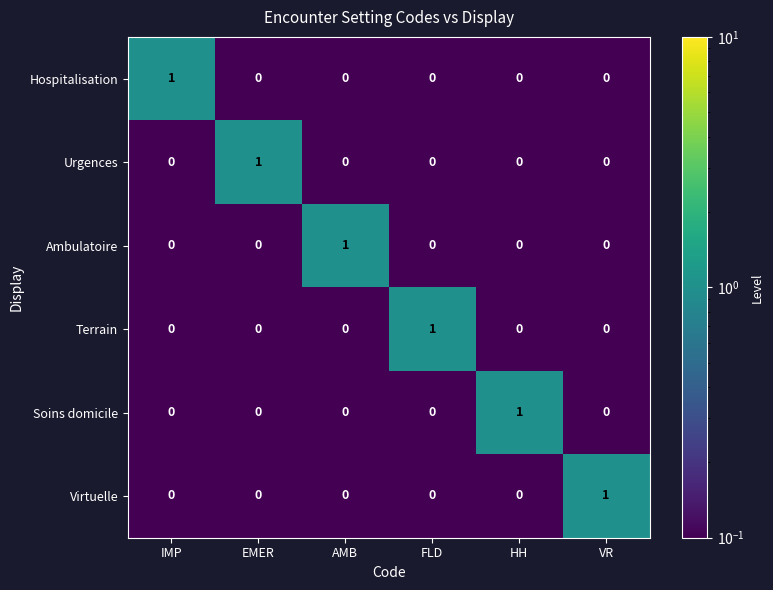

At how many categories does at least one series exceed 0?

6